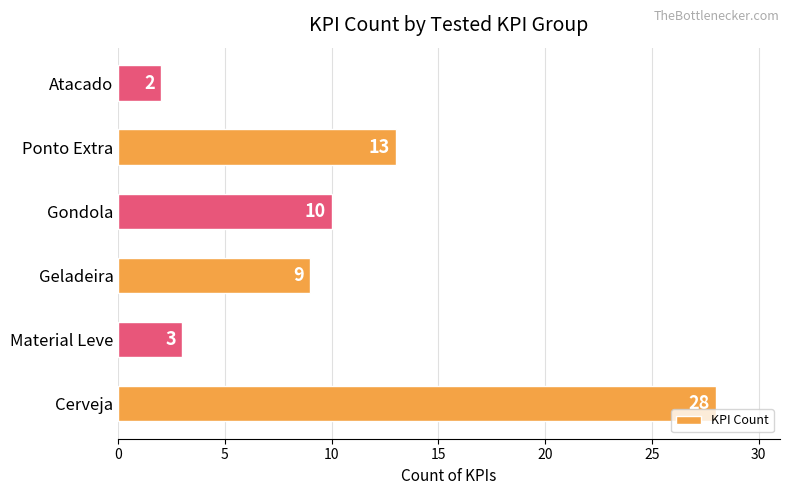

Reading top to bottom, list all the values displayed in this chart.

2	13	10	9	3	28